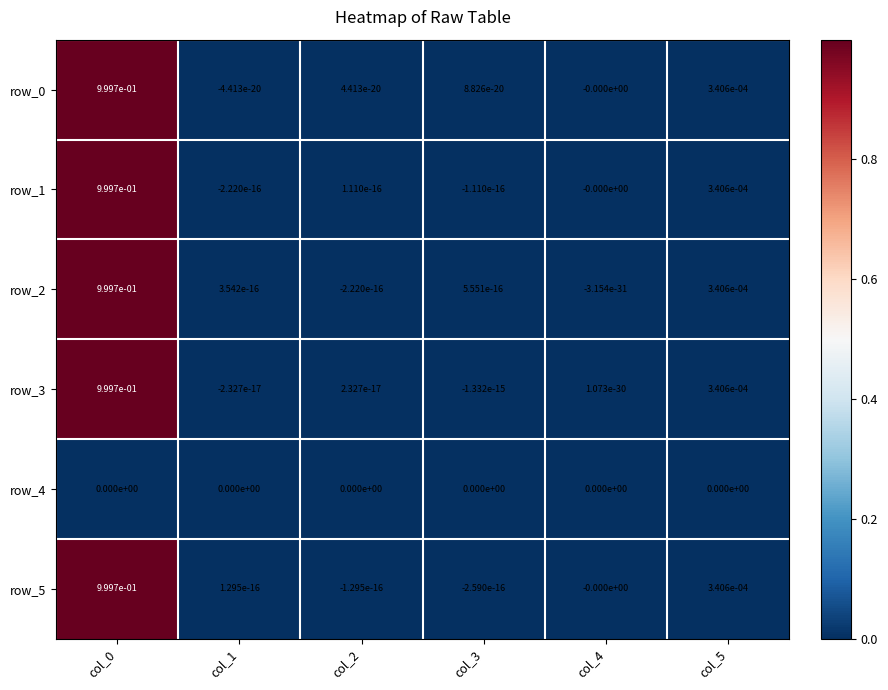

Is it true that row_4 equals 0.0 at col_5?

True